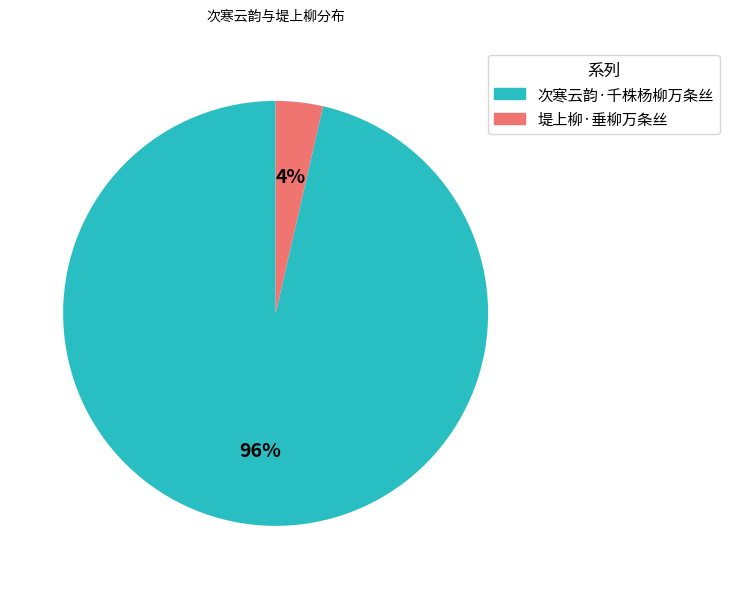

To the nearest percent, what portion does 次寒云韵·千株杨柳万条丝 represent?

96%